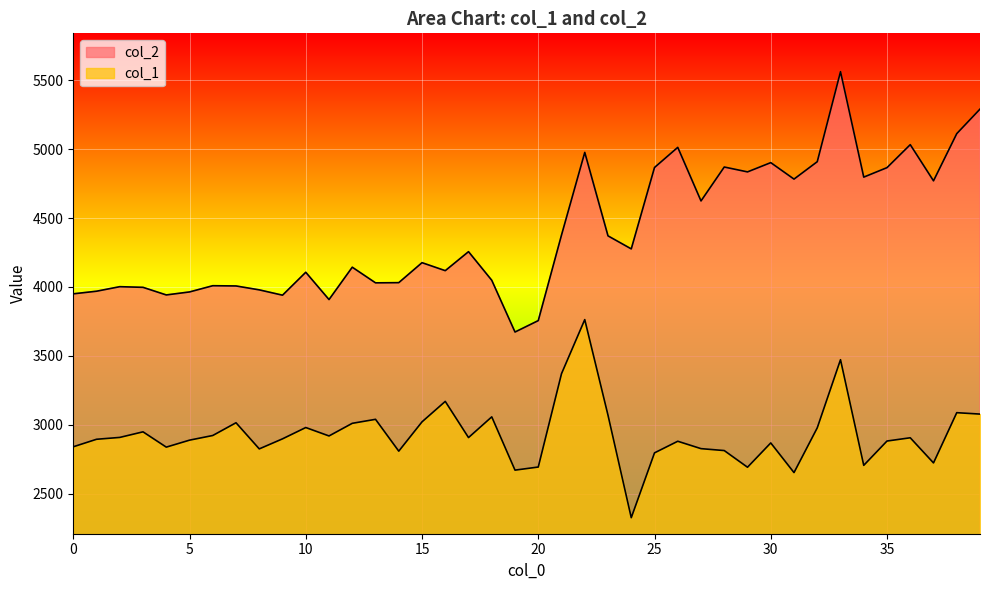

True or false: col_2 and col_1 cross at least once.

False